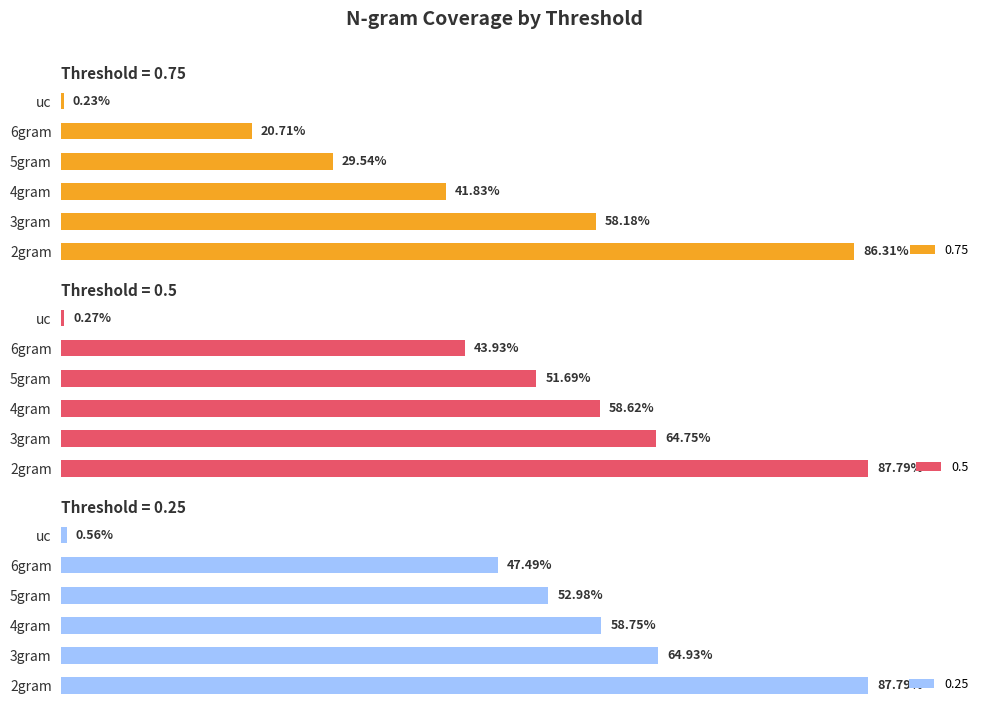

Are the bars grouped side by side (vs. stacked)?

Yes